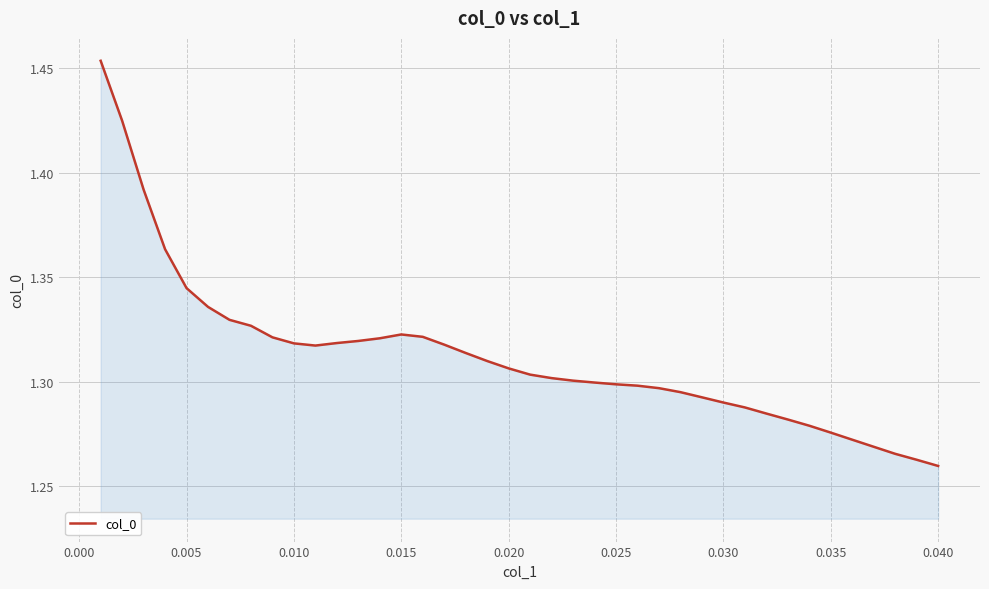

What is the difference between the maximum and second lowest values?

0.2